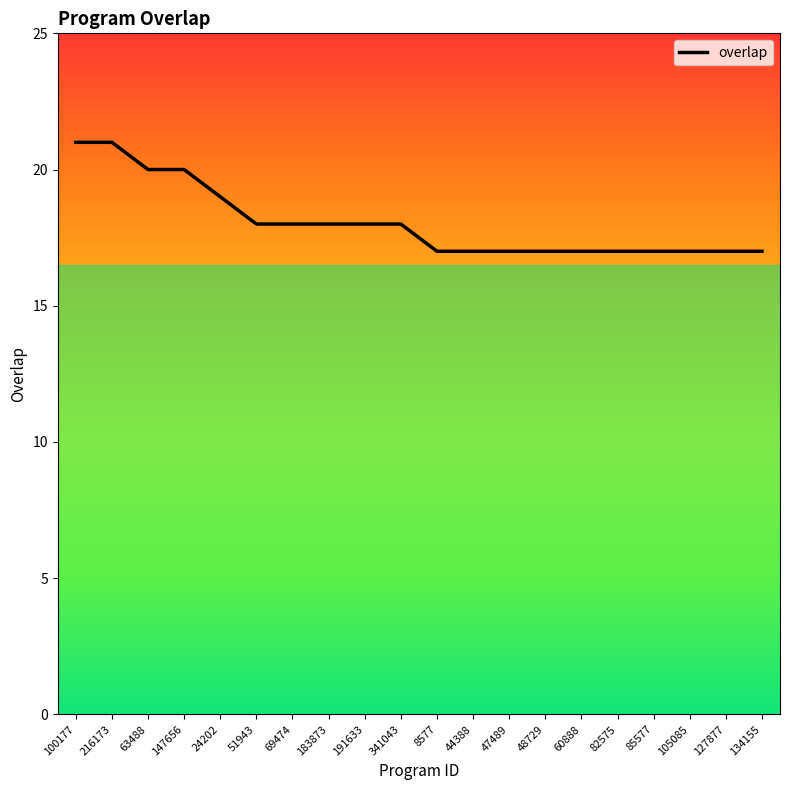

What is the average value?

18